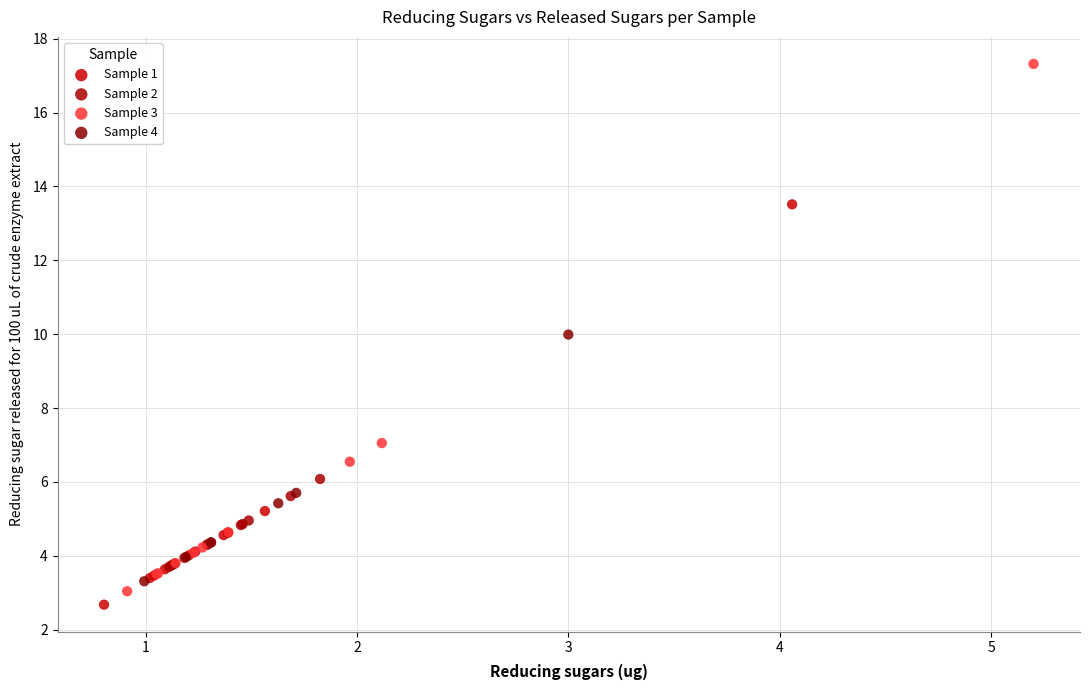

Which series has the largest Y range (max minus min)?

Sample 3